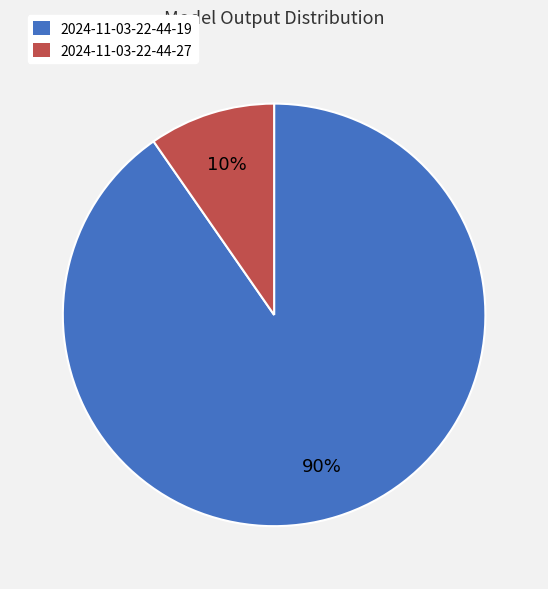

To the nearest percent, what percentage of the pie is 2024-11-03-22-44-27?

10%